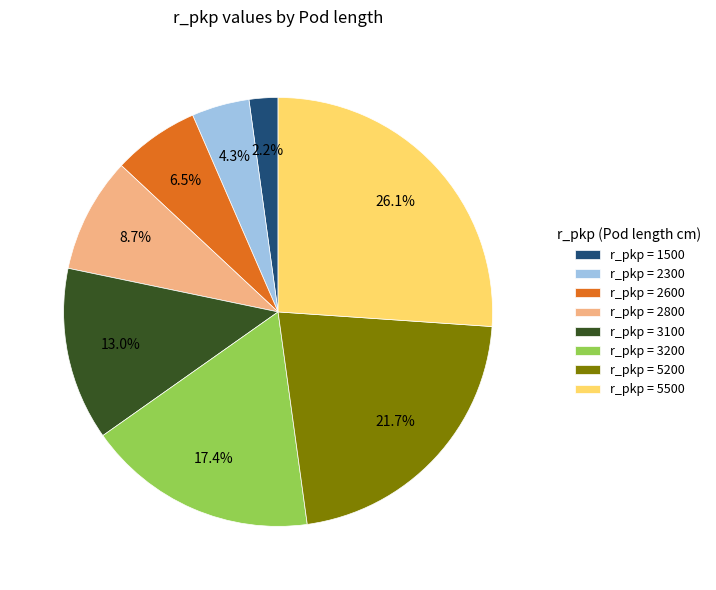

Rank the categories by value from highest to lowest.

r_pkp = 5500, r_pkp = 5200, r_pkp = 3200, r_pkp = 3100, r_pkp = 2800, r_pkp = 2600, r_pkp = 2300, r_pkp = 1500